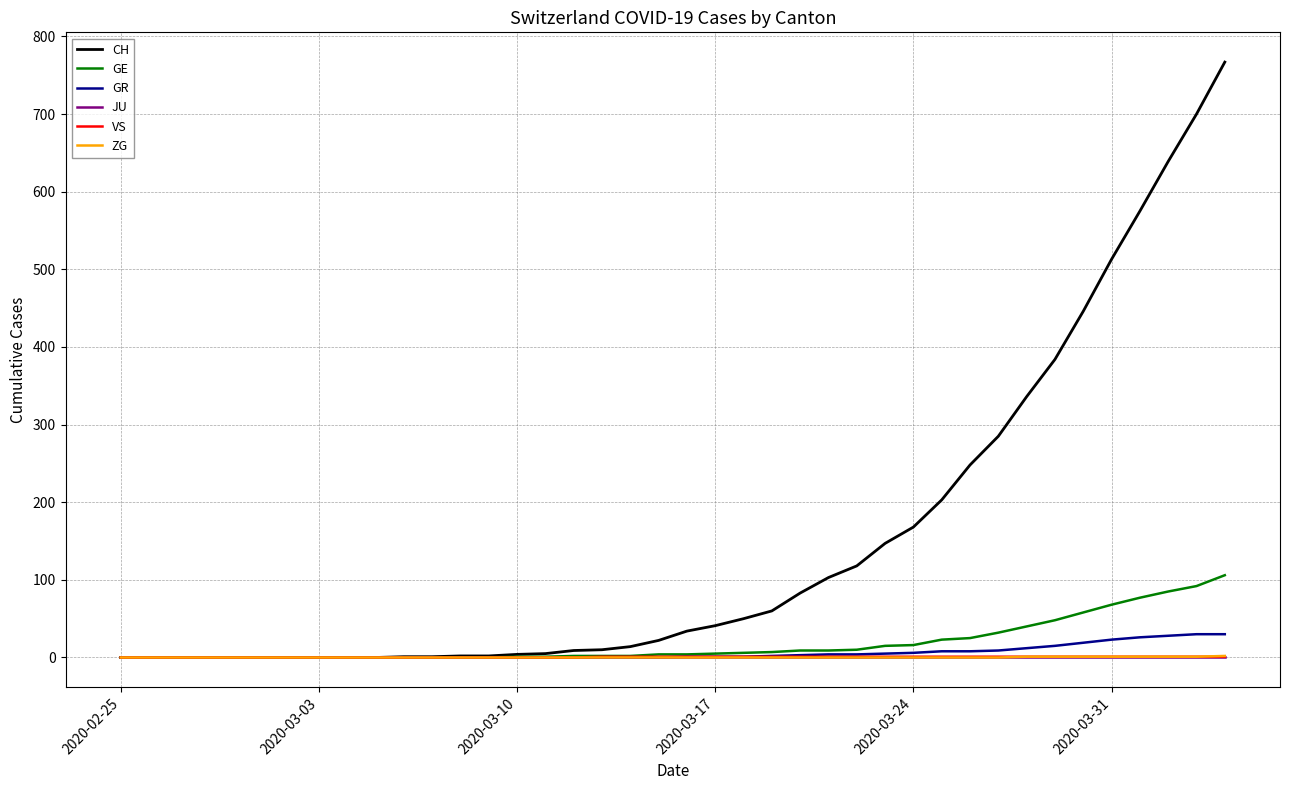

Which series has the largest total across all categories?

CH